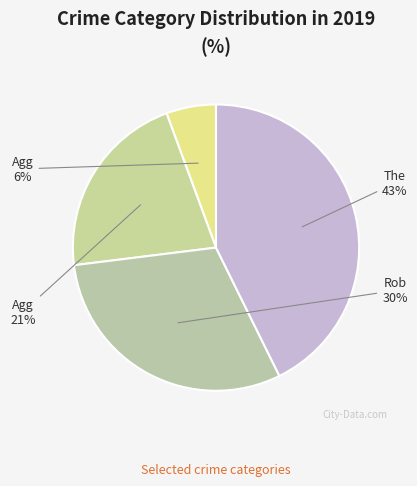

How many slices are in this pie chart?

4